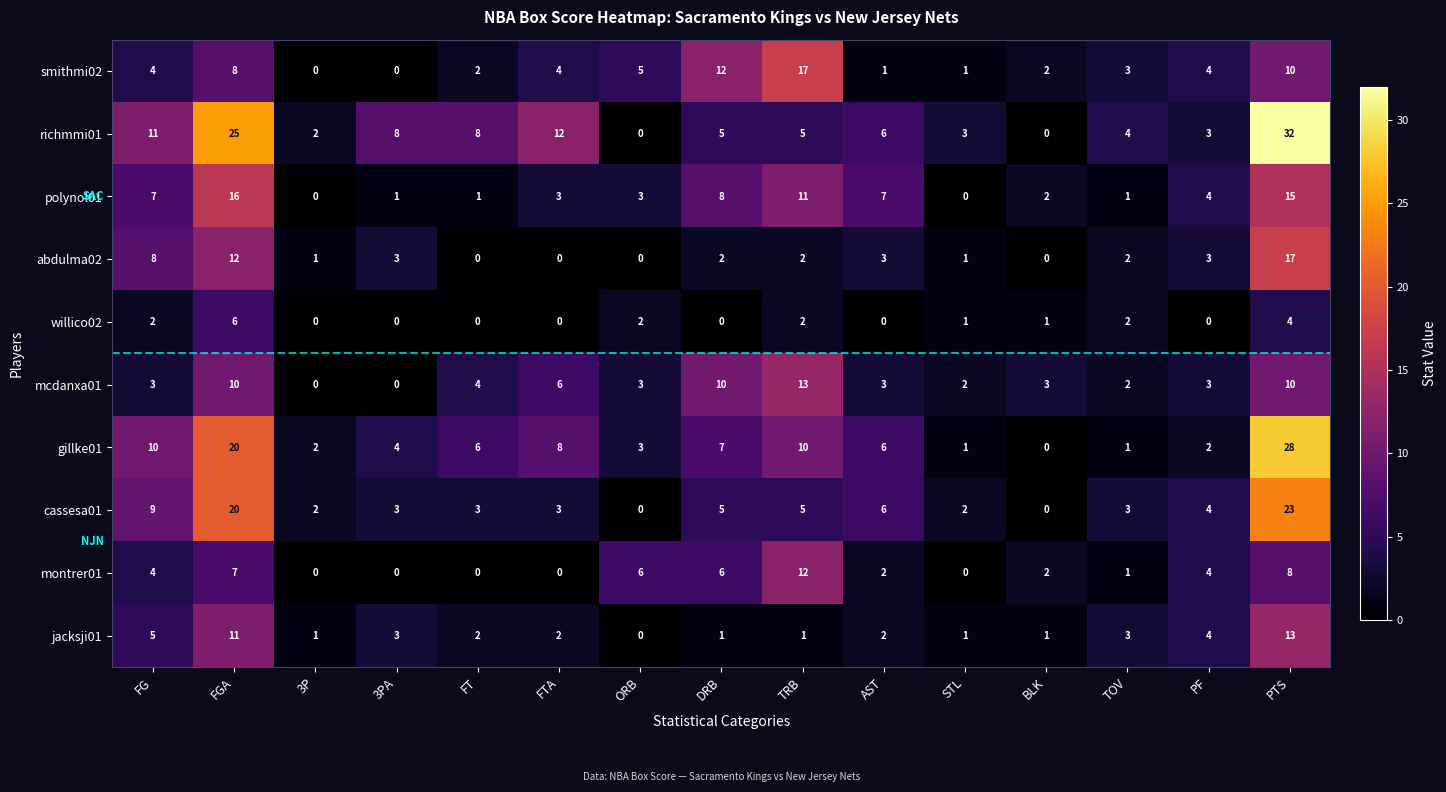

What is the greatest value displayed?

32